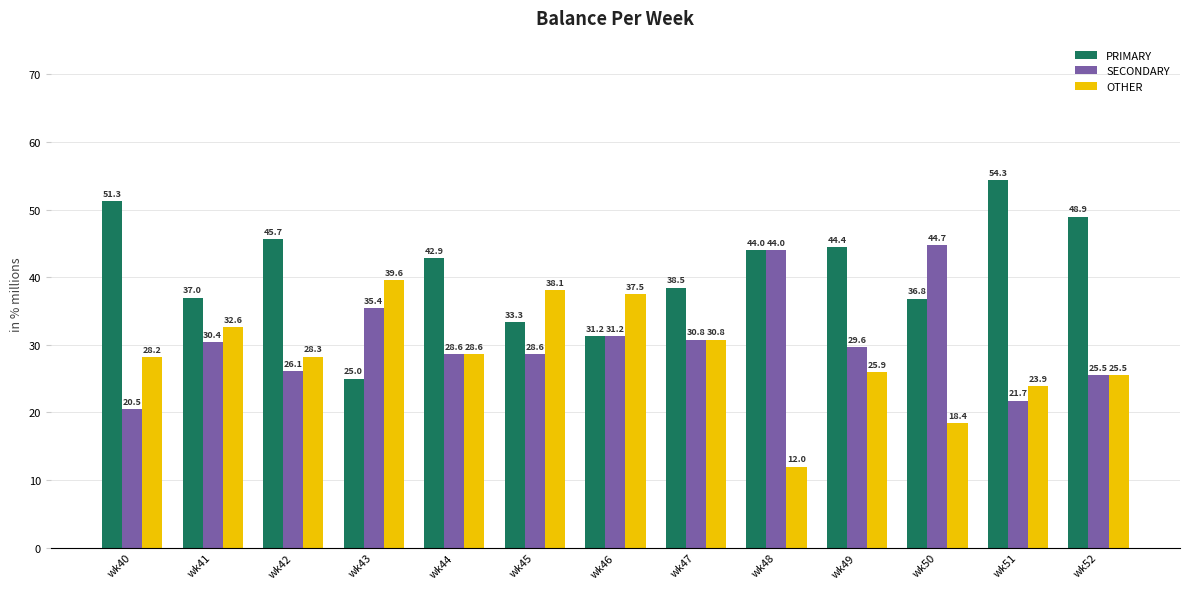

What is the sum of all PRIMARY values?

533.4